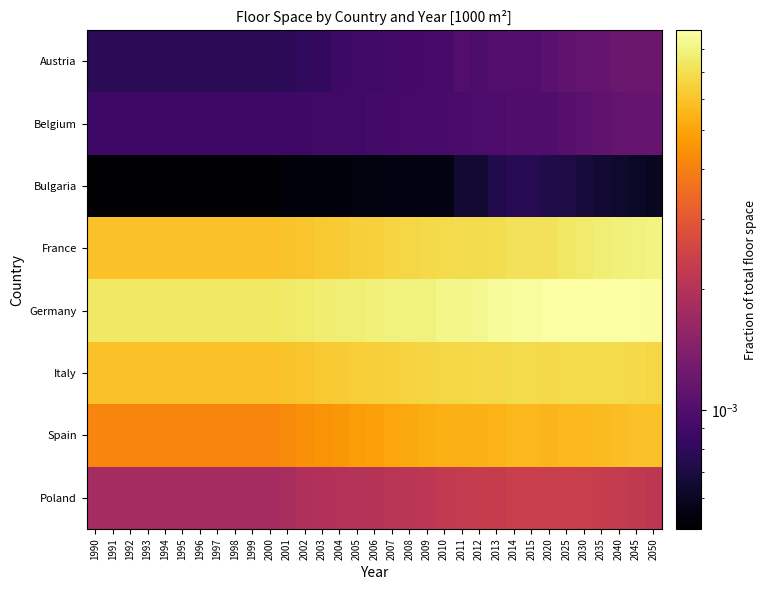

Which label corresponds to the largest value in the chart?

2030